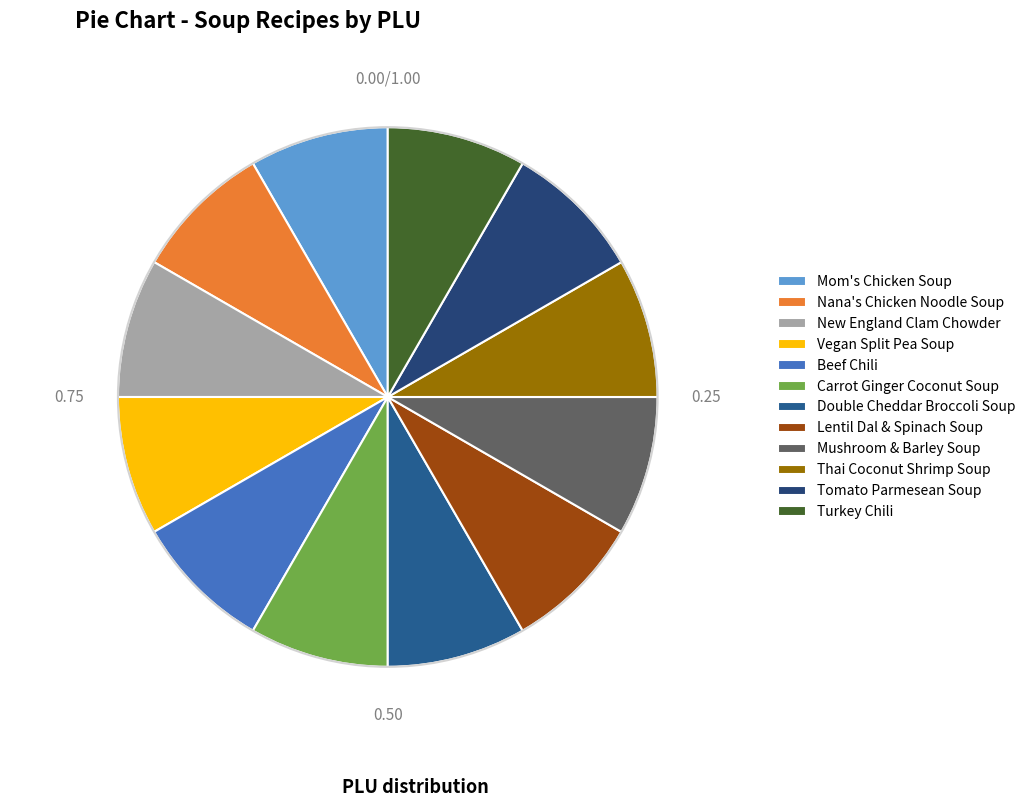

To the nearest percent, what is the average slice percentage?

8%